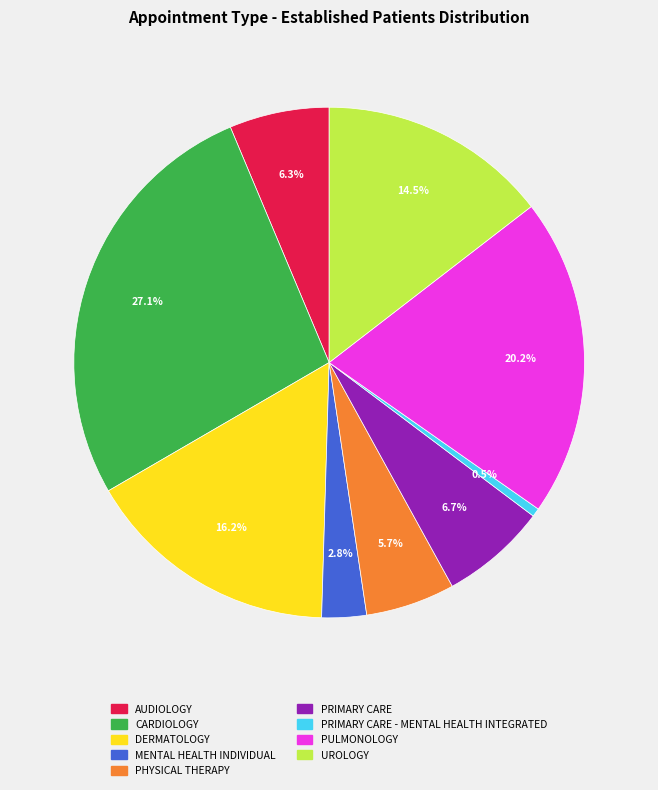

Does any single category account for the majority?

No